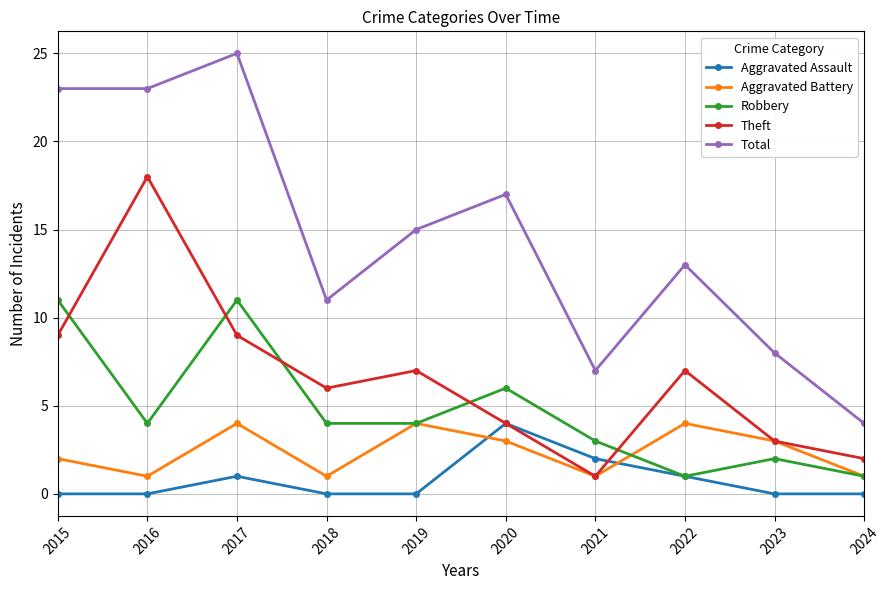

True or false: Aggravated Assault and Total intersect in this chart.

False